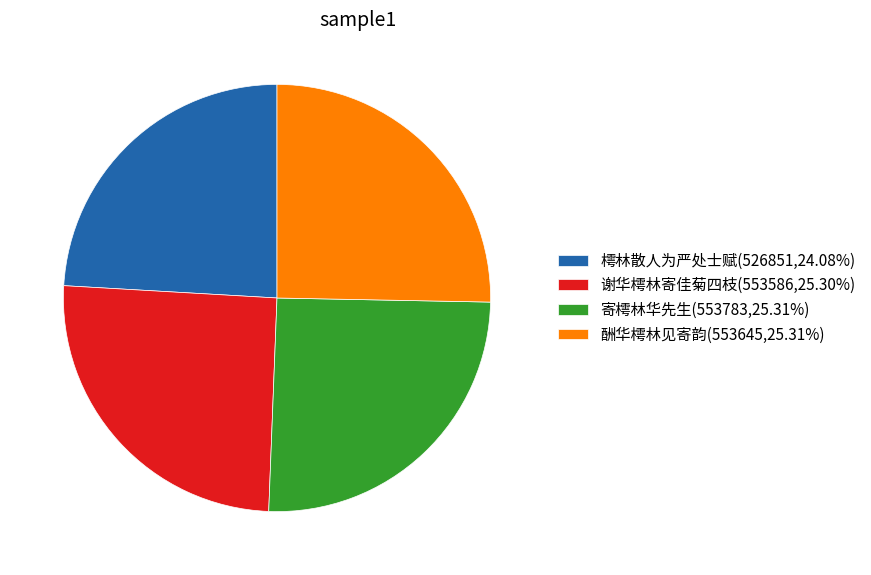

Is it true that 寄樗林华先生 is 25% of the pie?

True